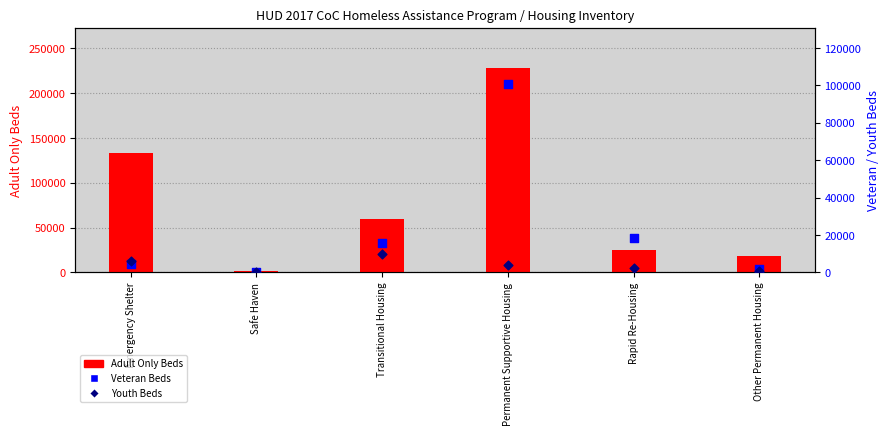

Is the value of Adult Only Beds at Other Permanent Housing greater than the value of Youth Beds at Emergency Shelter?

Yes